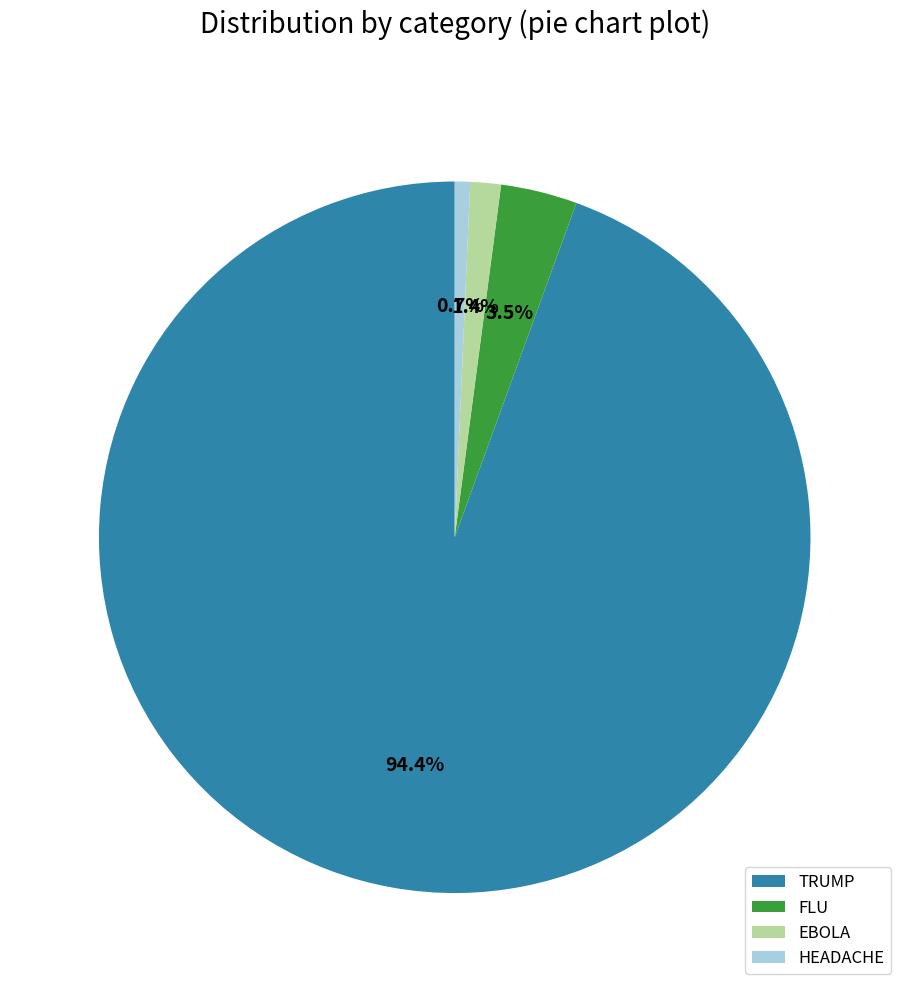

What percentage do HEADACHE and FLU together represent?

4.2%